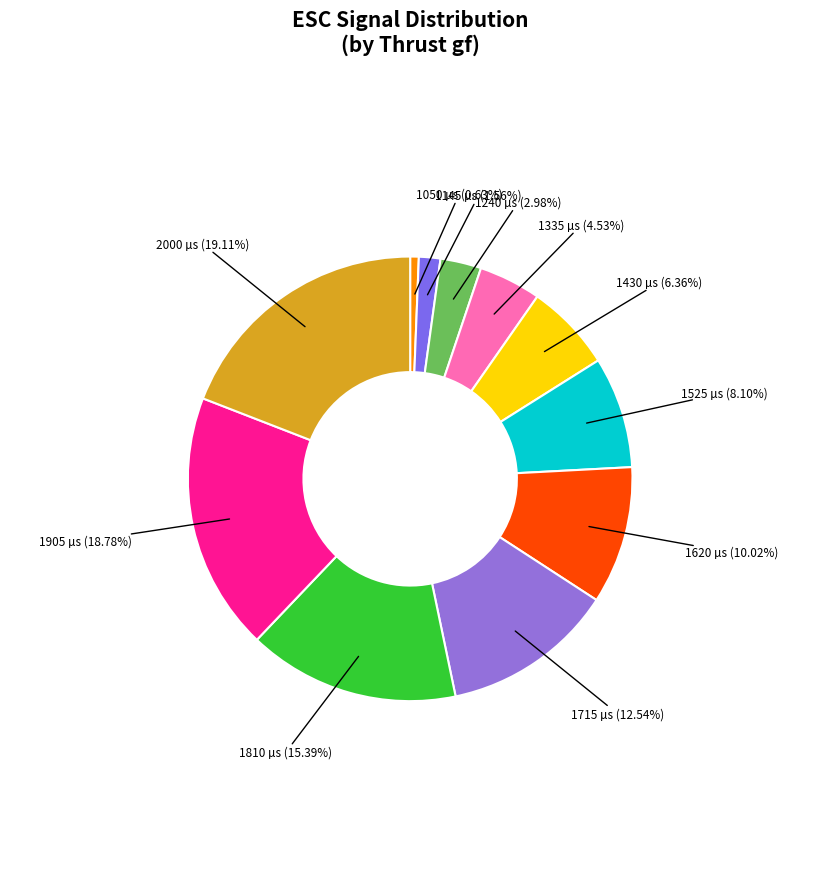

To the nearest percent, what is the combined percentage of 1145 and 1050?

2%